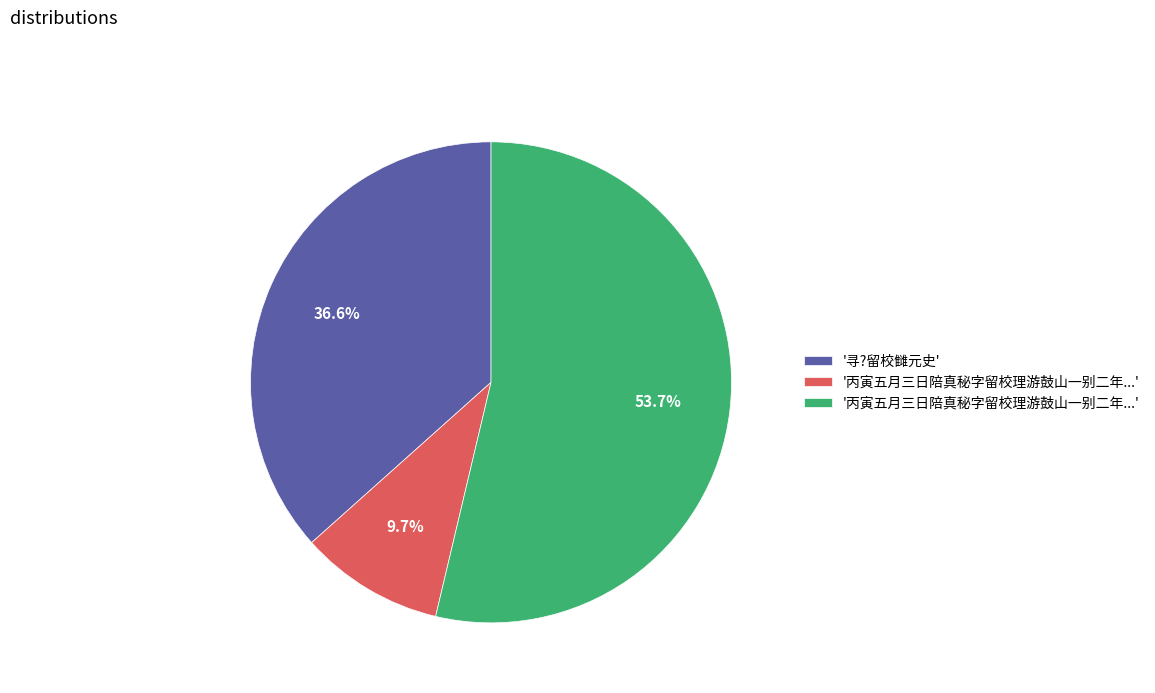

Is there any slice that represents more than half of the pie?

Yes